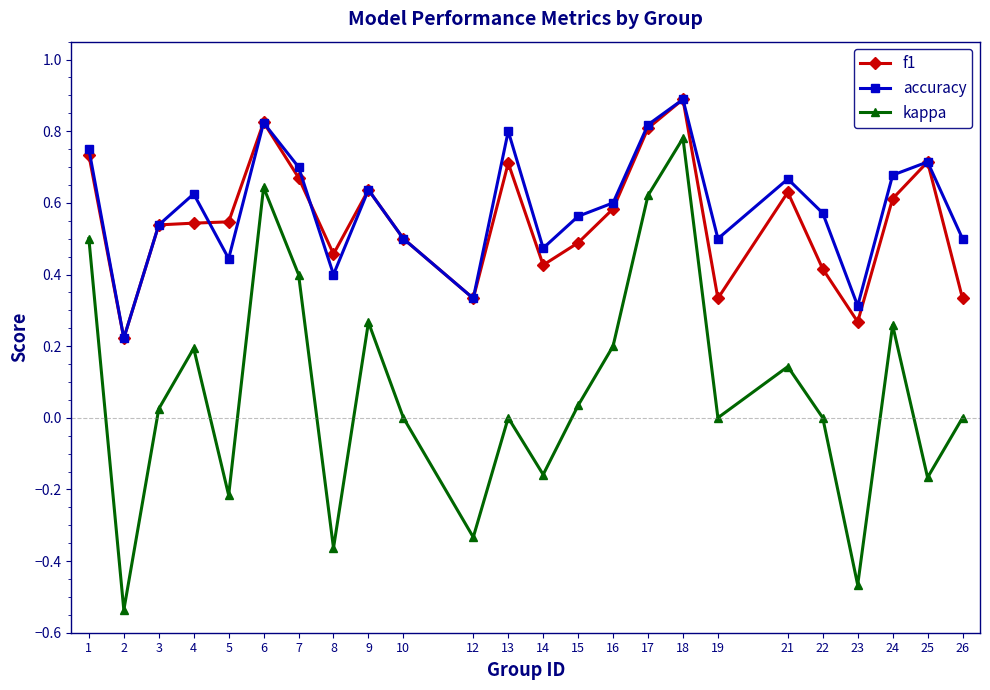

At 19, list the series in order from smallest to largest.

kappa, f1, accuracy